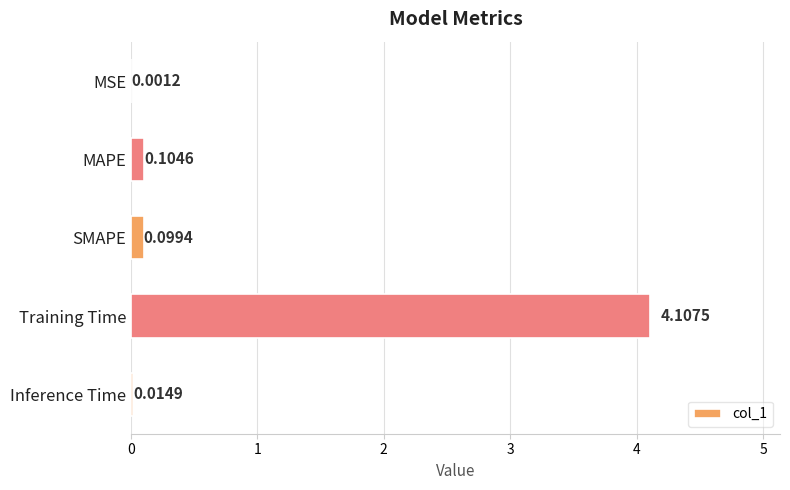

What is the sum of all values?

4.3